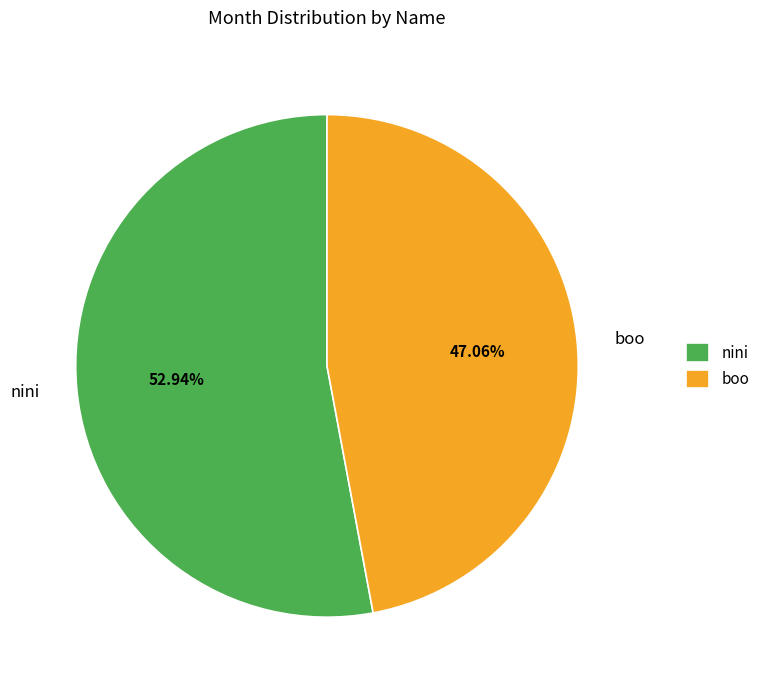

To the nearest percent, what is the difference between the boo and nini slice percentages?

6%